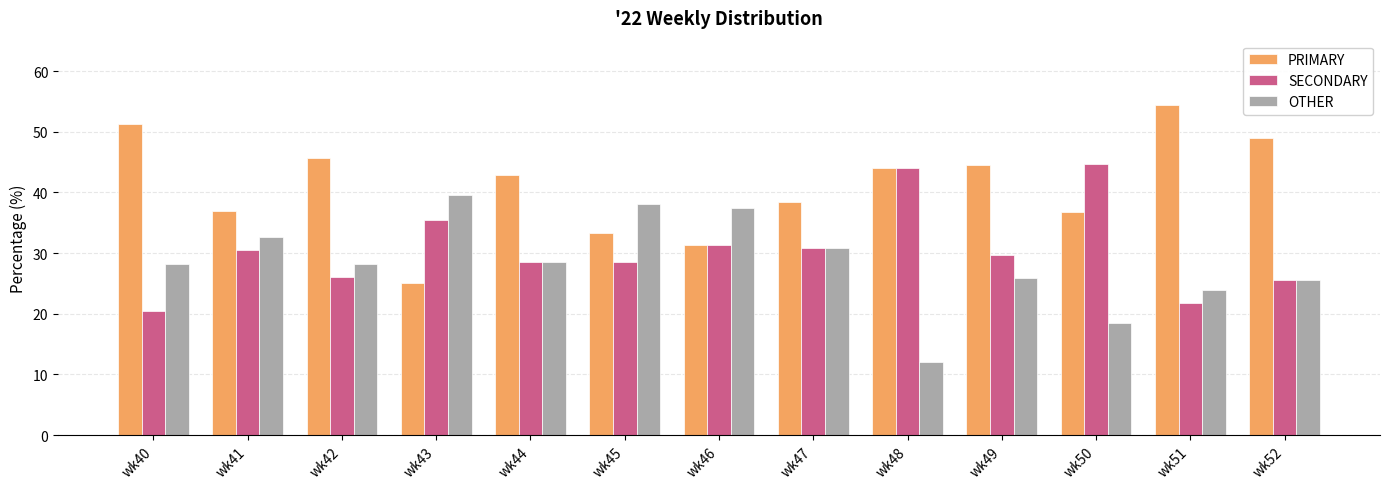

What is the spread (max minus min) of values at wk50?

26.3